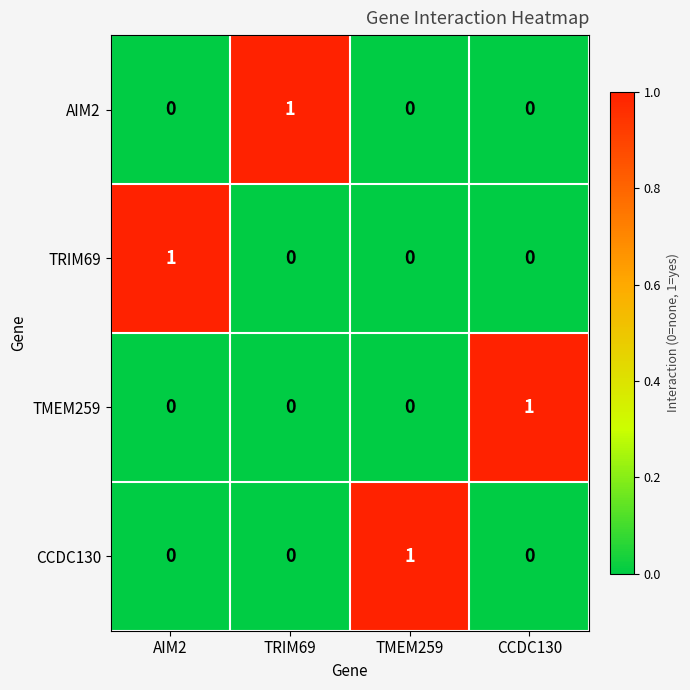

Reading right to left, what are all the values shown in this chart?

AIM2: CCDC130=0	TMEM259=0	TRIM69=1	AIM2=0
TRIM69: CCDC130=0	TMEM259=0	TRIM69=0	AIM2=1
TMEM259: CCDC130=1	TMEM259=0	TRIM69=0	AIM2=0
CCDC130: CCDC130=0	TMEM259=1	TRIM69=0	AIM2=0